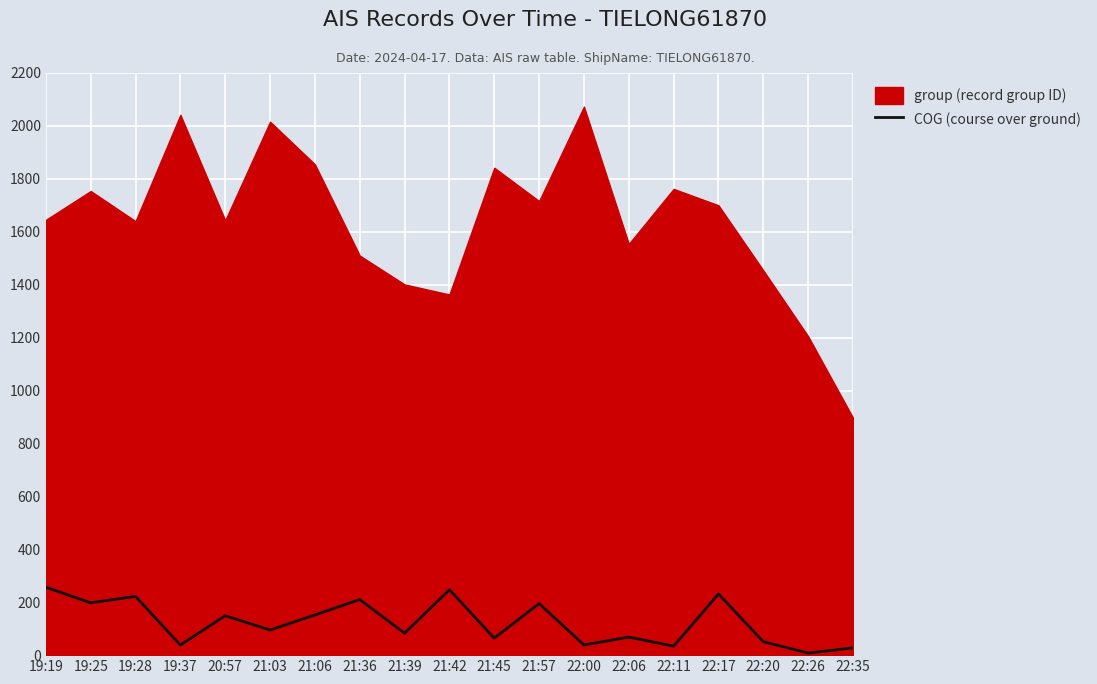

The value of COG (course over ground) at 21:42 is 113.3. True or false?

False